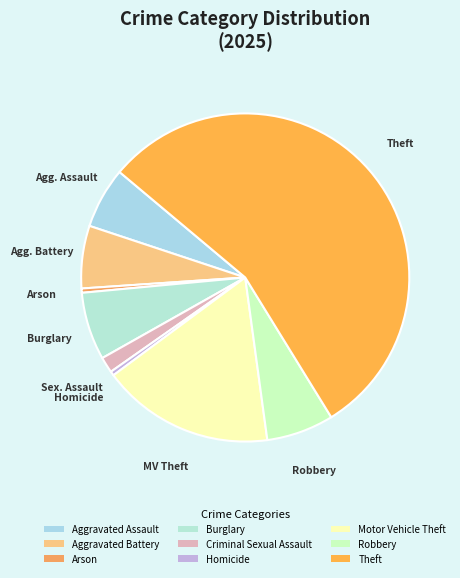

How many slices are in this pie chart?

9